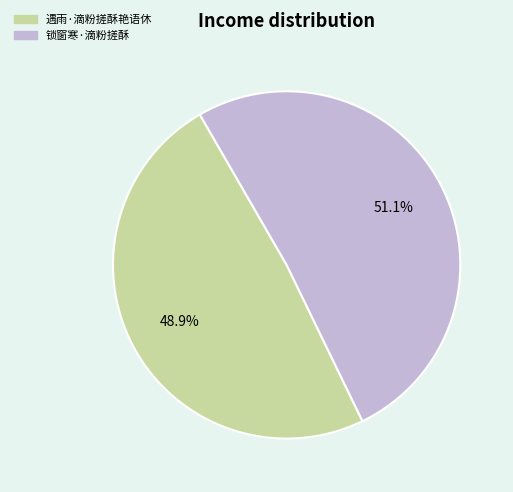

To the nearest percent, what portion does 遇雨·滴粉搓酥艳语休 represent?

49%